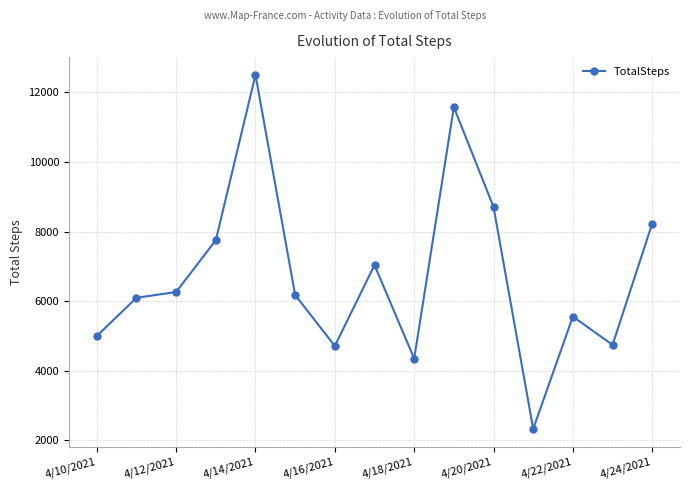

What is the sum of all values?

101077